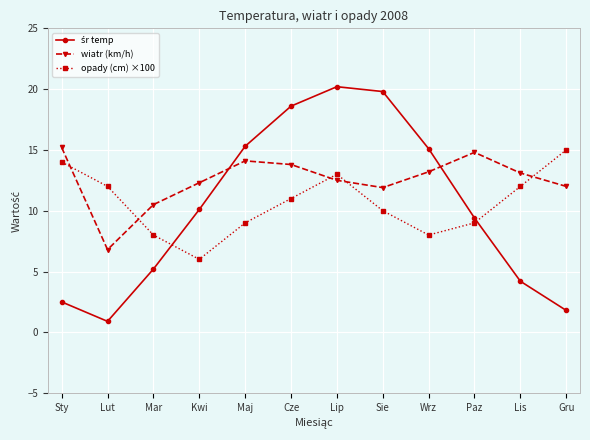

What is the spread (max minus min) of values at Lis?

8.9